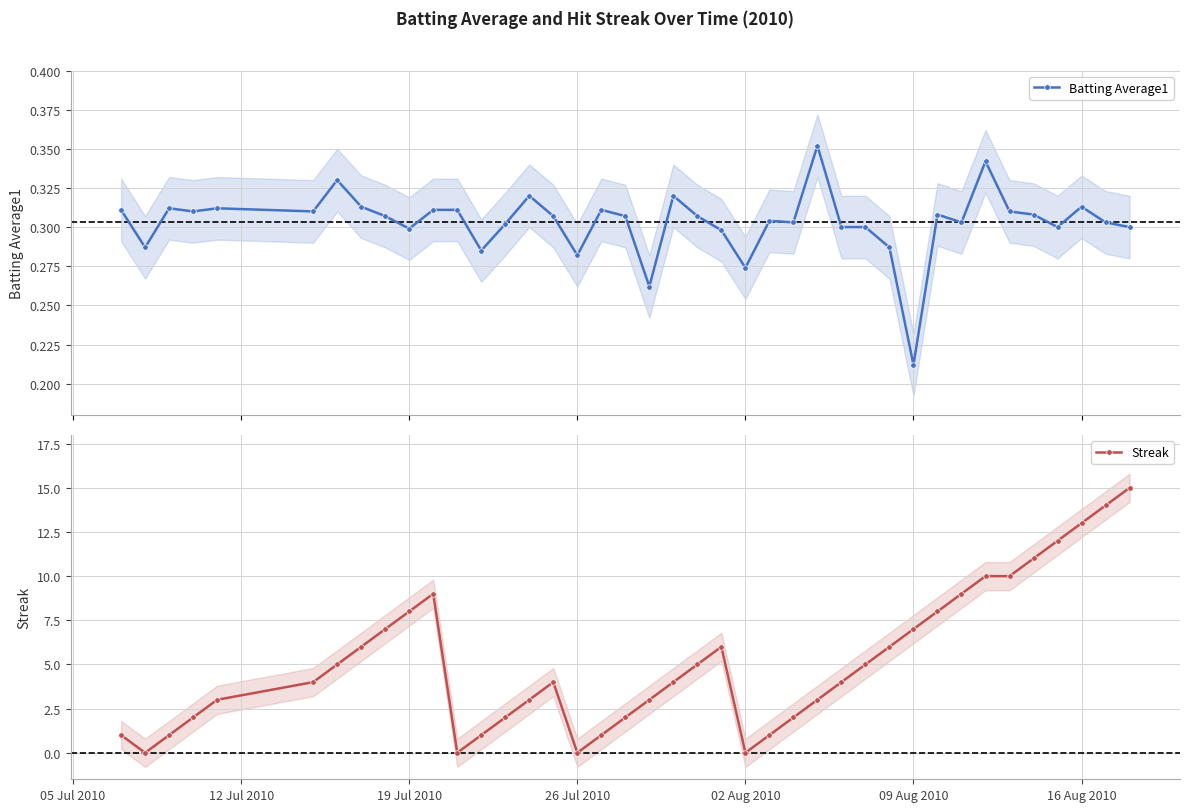

How many Batting Average1 values are between 0 and 1?

40